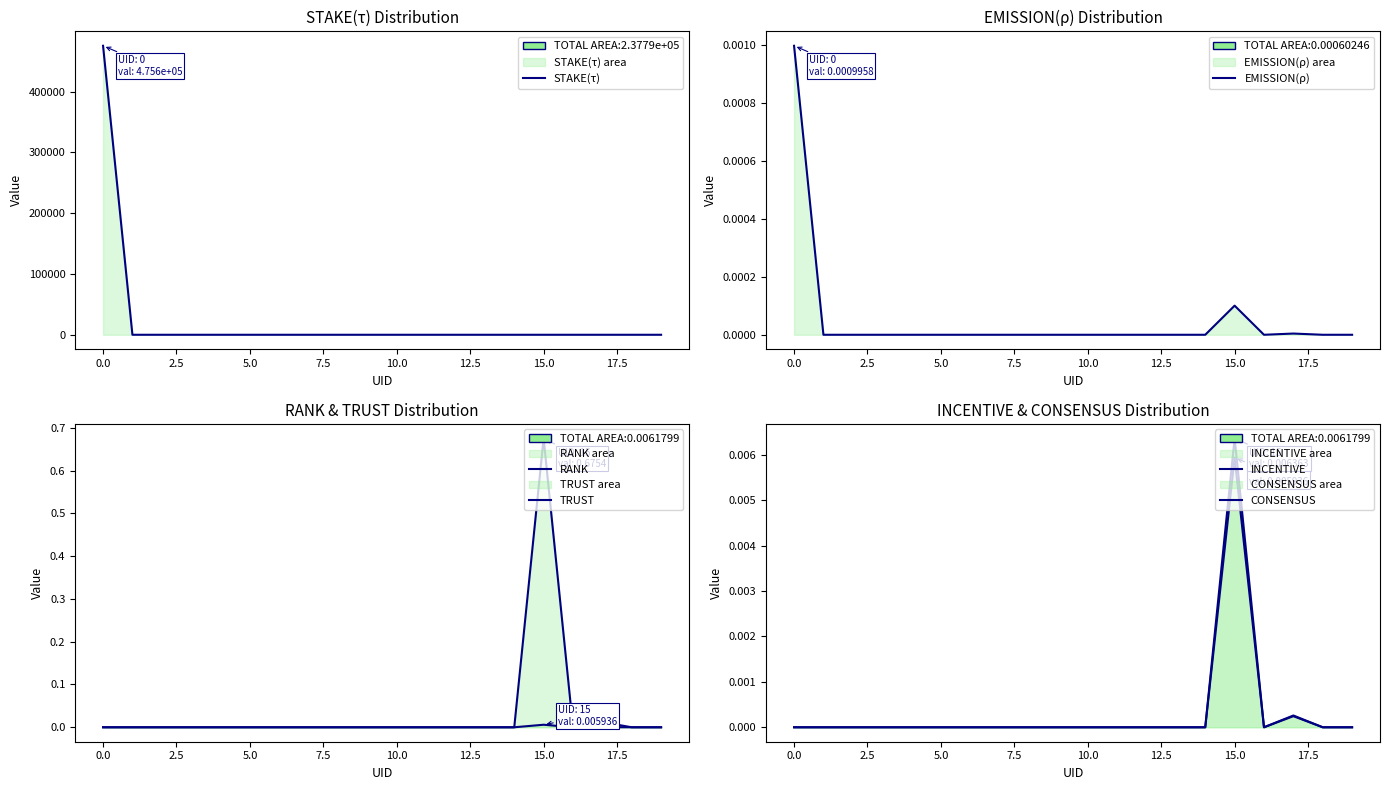

True or false: INCENTIVE has a value of 0.0 at 20.0.

False